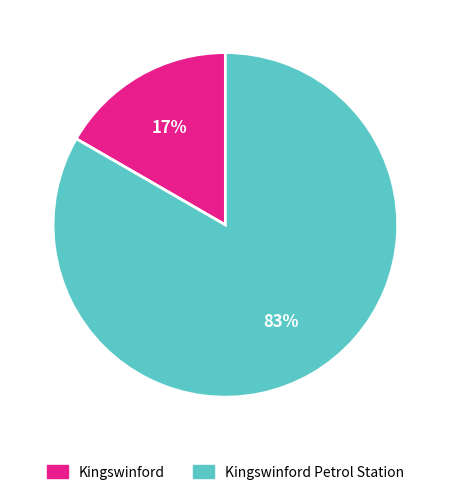

Do Kingswinford and Kingswinford Petrol Station together represent more than half of the pie?

Yes